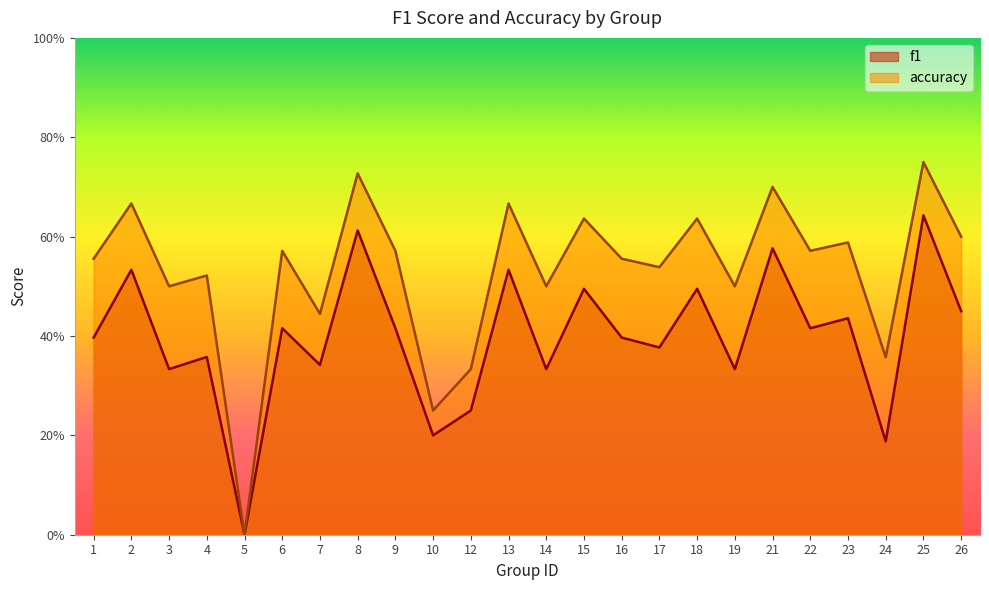

What are all the series names shown in the legend?

f1, accuracy